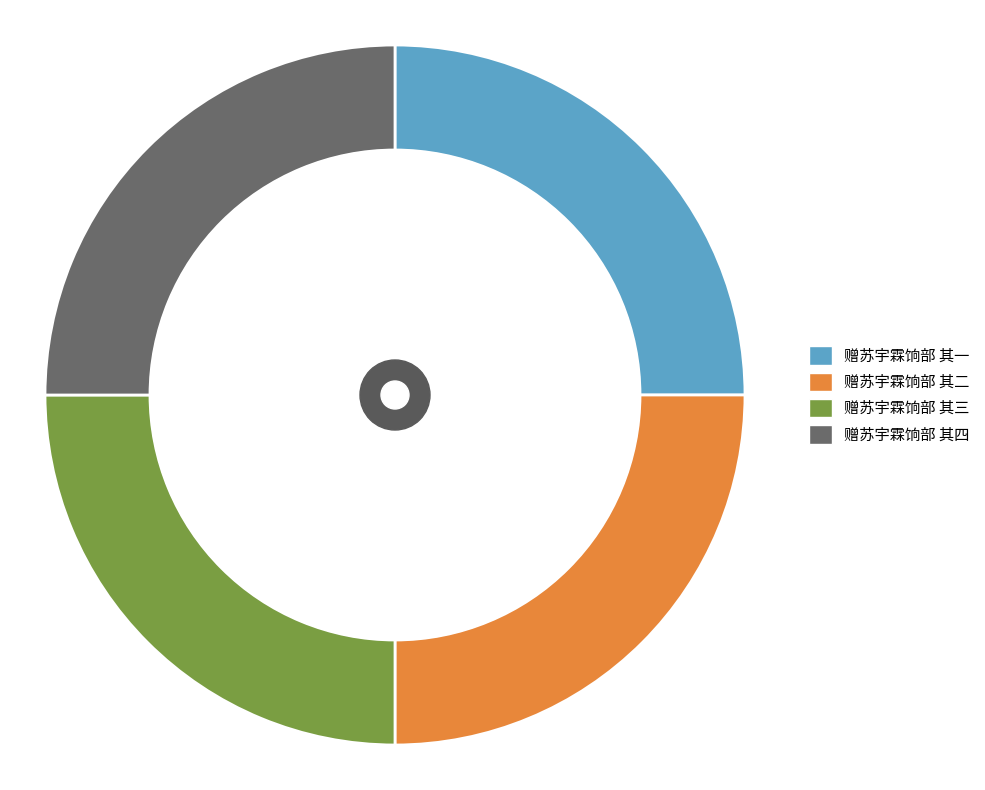

Count the number of slices in the pie.

4